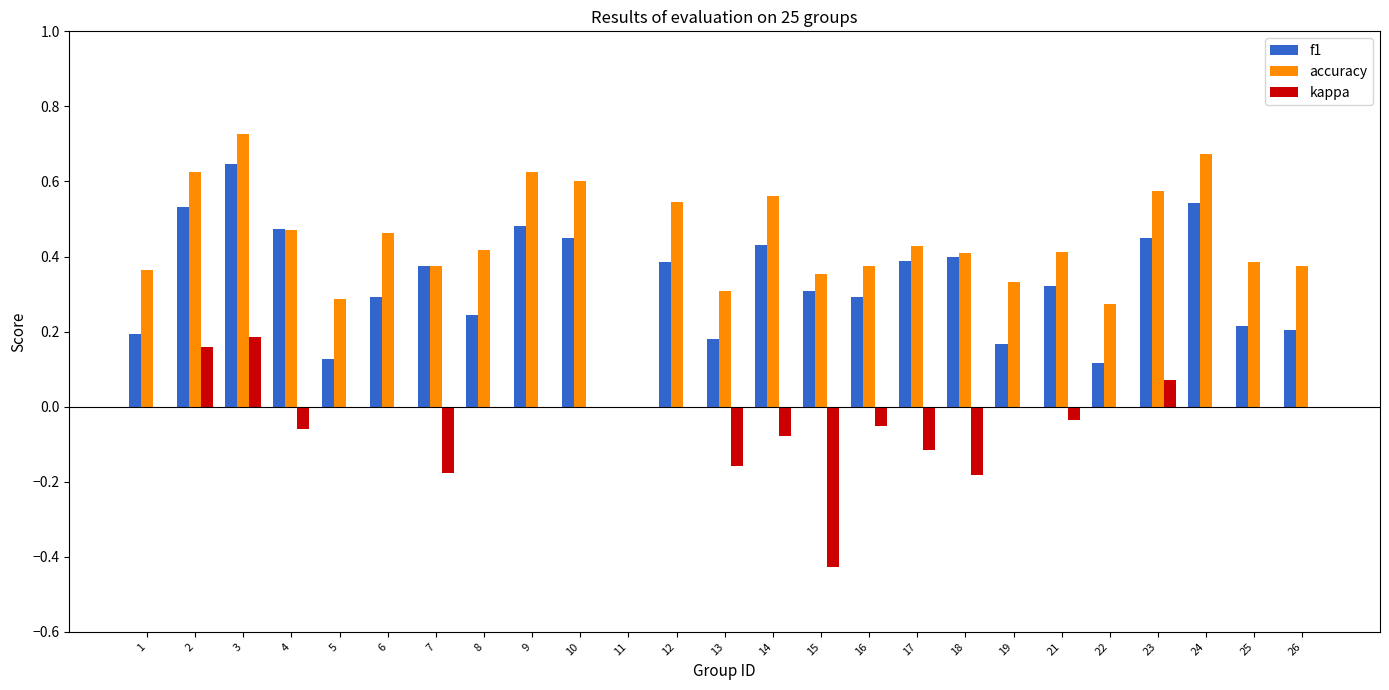

Which series has the largest range (max minus min)?

accuracy